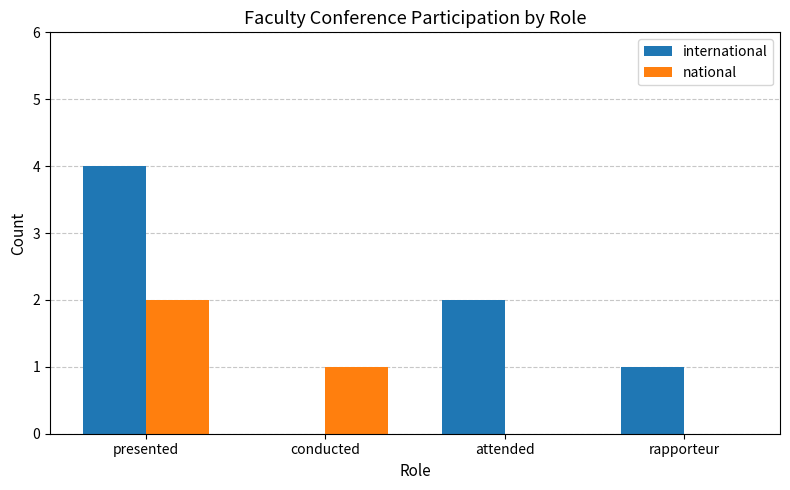

How many groups of bars are there?

4